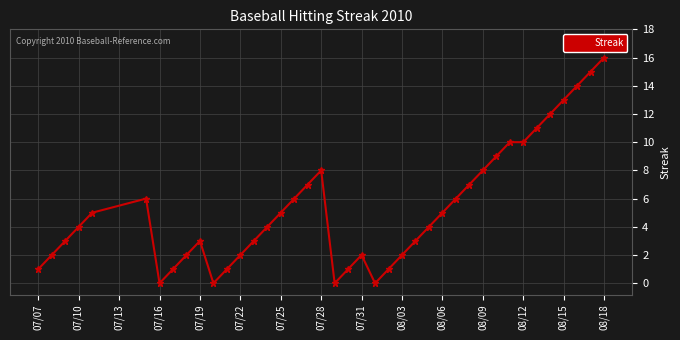

True or false: the data has more than 2 interior local peaks.

True